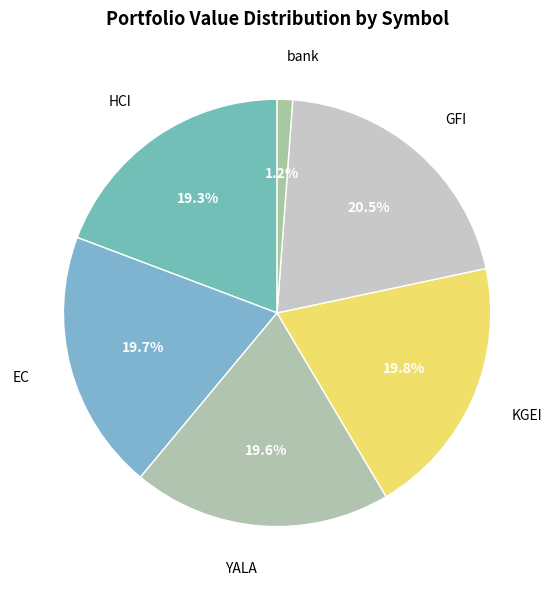

Rank the categories by value from lowest to highest.

bank, HCI, YALA, EC, KGEI, GFI